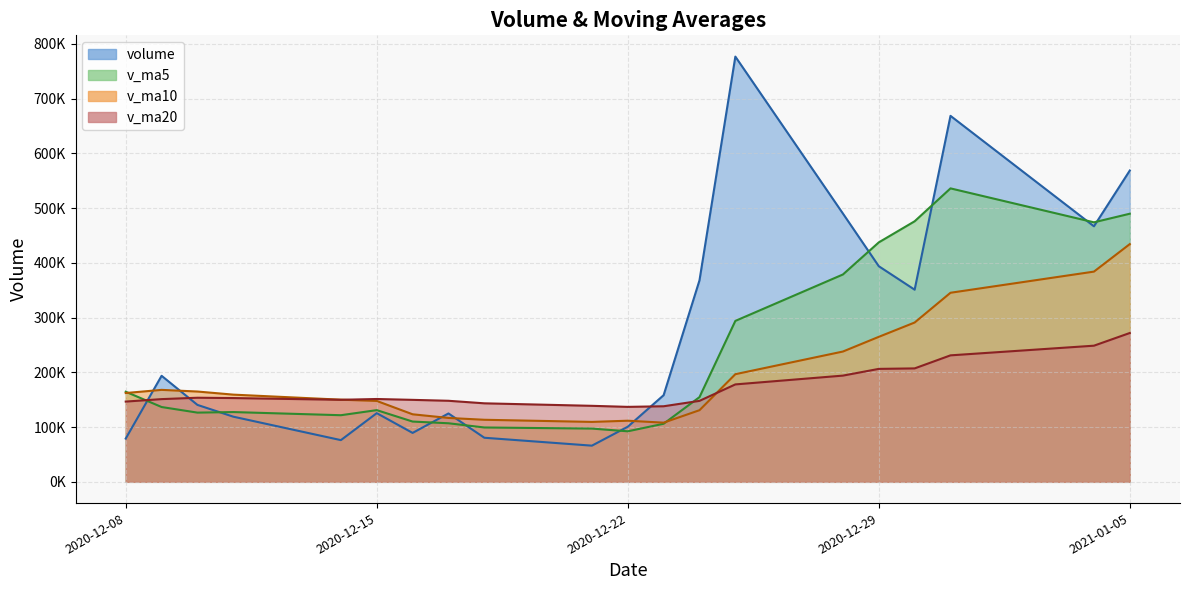

Reading left to right, list all the values displayed in this chart.

volume: 2021-01-05=568738.8	2021-01-04=466840.4	2020-12-31=668615.2	2020-12-30=351019.3	2020-12-29=393912.0	2020-12-28=490134.1	2020-12-25=776874.2	2020-12-24=368102.6	2020-12-23=158292.7	2020-12-22=100649.0	2020-12-21=66081.4	2020-12-18=80525.4	2020-12-17=124919.5	2020-12-16=89360.5	2020-12-15=125456.8	2020-12-14=76188.8	2020-12-11=119019.6	2020-12-10=140529.2	2020-12-09=193716.6	2020-12-08=79038.1
v_ma5: 2021-01-05=489825.1	2021-01-04=474104.2	2020-12-31=536111.0	2020-12-30=476008.4	2020-12-29=437463.1	2020-12-28=378810.5	2020-12-25=294000.0	2020-12-24=154730.2	2020-12-23=106093.6	2020-12-22=92307.1	2020-12-21=97268.7	2020-12-18=99290.2	2020-12-17=106989.0	2020-12-16=110111.0	2020-12-15=130982.2	2020-12-14=121698.5	2020-12-11=127456.6	2020-12-10=126431.6	2020-12-09=136663.0	2020-12-08=164590.2
v_ma10: 2021-01-05=434317.8	2021-01-04=384052.1	2020-12-31=345420.6	2020-12-30=291051.0	2020-12-29=264885.1	2020-12-28=238039.6	2020-12-25=196645.1	2020-12-24=130859.6	2020-12-23=108102.3	2020-12-22=111644.7	2020-12-21=109483.6	2020-12-18=113373.4	2020-12-17=116710.3	2020-12-16=123387.0	2020-12-15=147786.2	2020-12-14=150075.5	2020-12-11=159307.9	2020-12-10=164973.4	2020-12-09=167997.5	2020-12-08=162237.1
v_ma20: 2021-01-05=271900.7	2021-01-04=248712.7	2020-12-31=231065.5	2020-12-30=207219.0	2020-12-29=206335.7	2020-12-28=194057.6	2020-12-25=177976.5	2020-12-24=147916.5	2020-12-23=138049.9	2020-12-22=136940.9	2020-12-21=138855.8	2020-12-18=143433.2	2020-12-17=148073.0	2020-12-16=149761.8	2020-12-15=151320.4	2020-12-14=149877.0	2020-12-11=153040.1	2020-12-10=153640.0	2020-12-09=151111.1	2020-12-08=146606.9